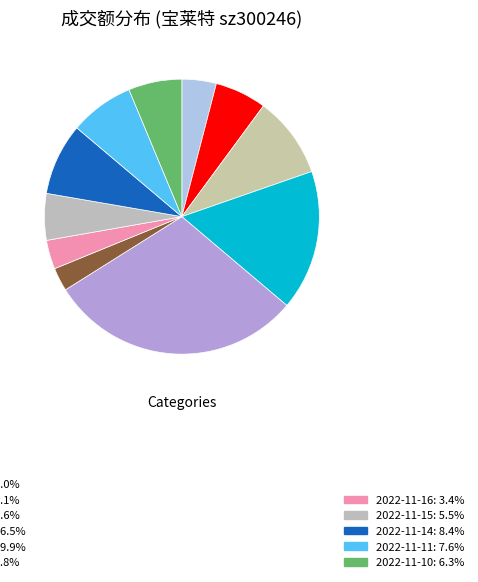

How many slices are in this pie chart?

11